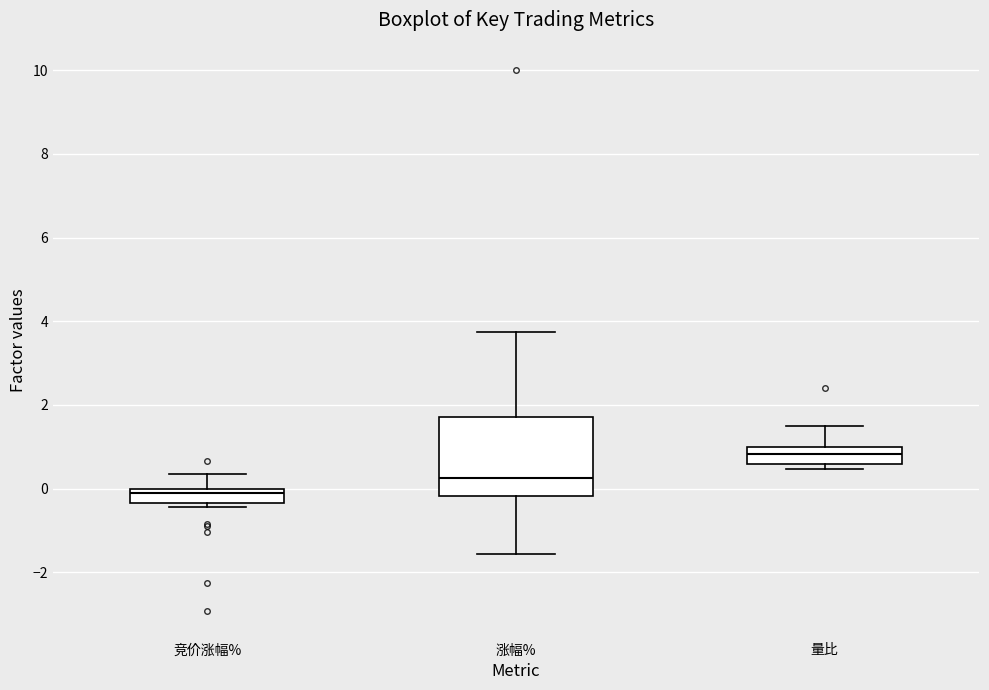

Reading left to right, transcribe this box plot: for each box, give where its median line is, the range the box spans, and where its two whiskers end, as read against the y-axis. The values are not printed on the chart, so give them approximately, as read against the axis.

竞价涨幅%: median 0.0 (just below the box's upper edge), box -0.4 to 0.0, whiskers -0.4 (just below the box's lower edge) to 0.4
涨幅%: median 0.2, box -0.2 to 1.8, whiskers -1.6 to 3.8
量比: median 0.8, box 0.6 to 1.0, whiskers 0.4 to 1.4